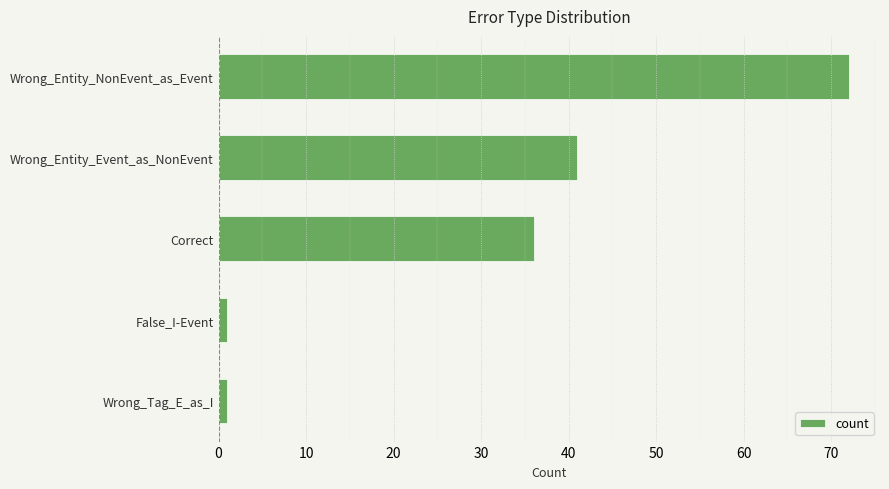

Which has a higher value, Correct or Wrong_Entity_NonEvent_as_Event?

Wrong_Entity_NonEvent_as_Event